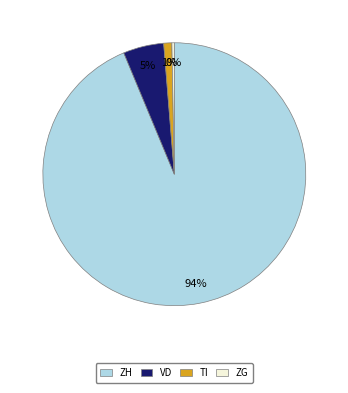

Which has a higher value, ZH or VD?

ZH